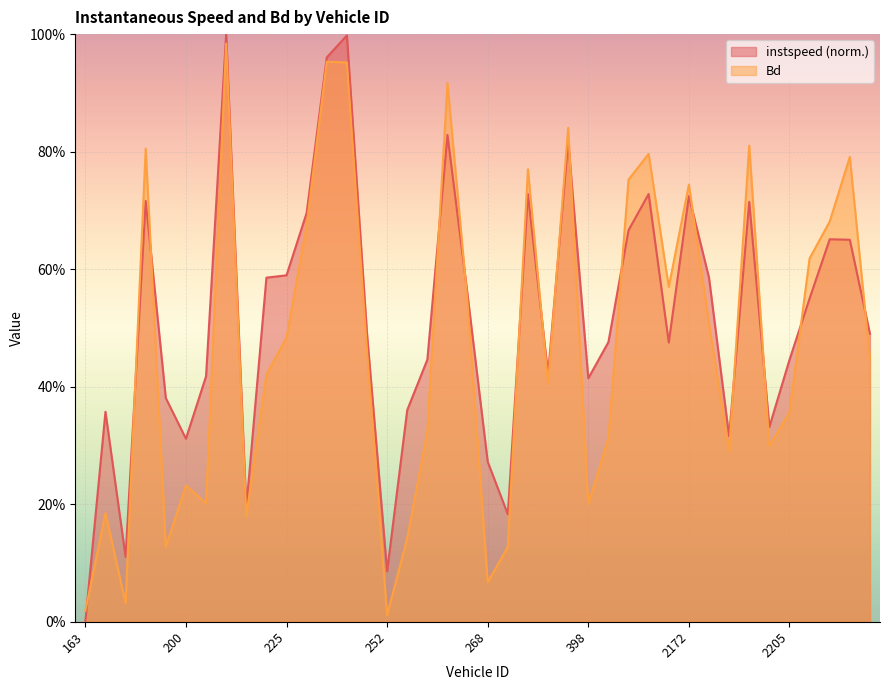

Reading right to left, what are all the values shown in this chart?

instspeed: 0.5	0.7	0.7	0.6	0.4	0.3	0.7	0.3	0.6	0.7	0.5	0.7	0.7	0.5	0.4	0.8	0.4	0.7	0.2	0.3	0.6	0.8	0.4	0.4	0.1	0.5	1.0	1.0	0.7	0.6	0.6	0.2	1.0	0.4	0.3	0.4	0.7	0.1	0.4	0.0
Bd: 0.4	0.8	0.7	0.6	0.4	0.3	0.8	0.3	0.5	0.7	0.6	0.8	0.8	0.3	0.2	0.8	0.4	0.8	0.1	0.1	0.5	0.9	0.3	0.1	0.0	0.5	1.0	1.0	0.7	0.5	0.4	0.2	1.0	0.2	0.2	0.1	0.8	0.0	0.2	0.0